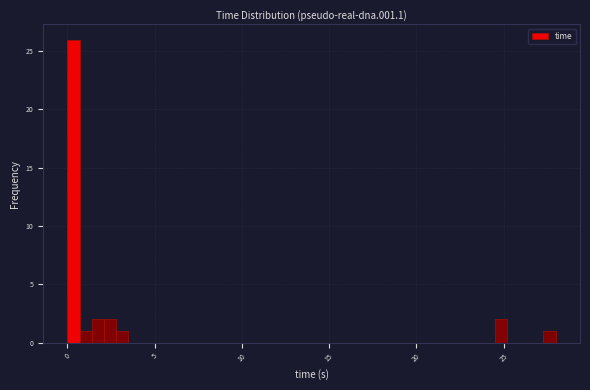

Around what value on the x-axis is the tallest bar? Give the approximate position of its centre, as read against the axis.

0.5